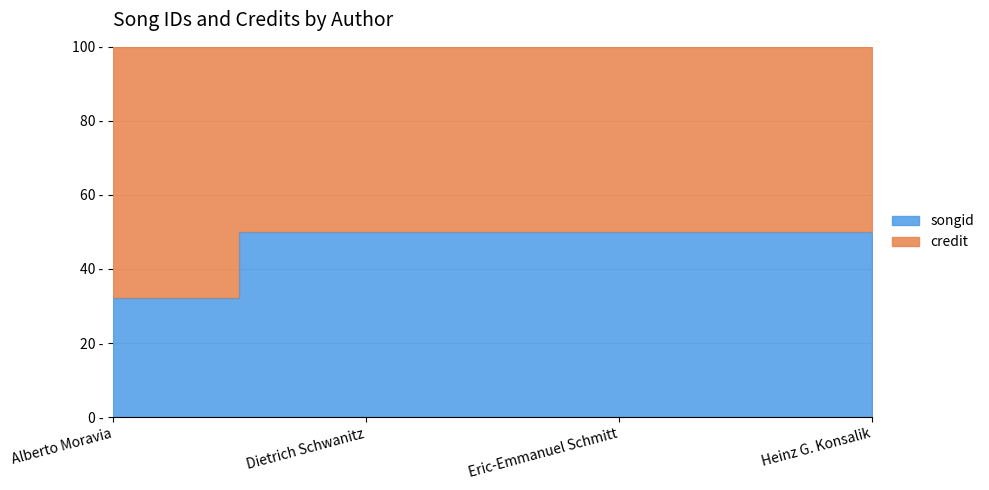

At which label is the value closest to 41?

Alberto Moravia